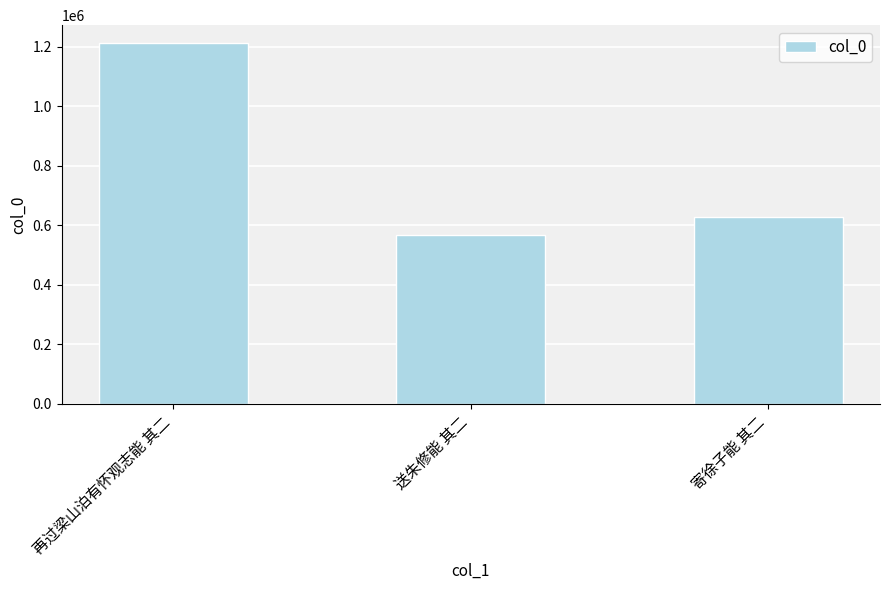

How many series are shown in this chart?

1